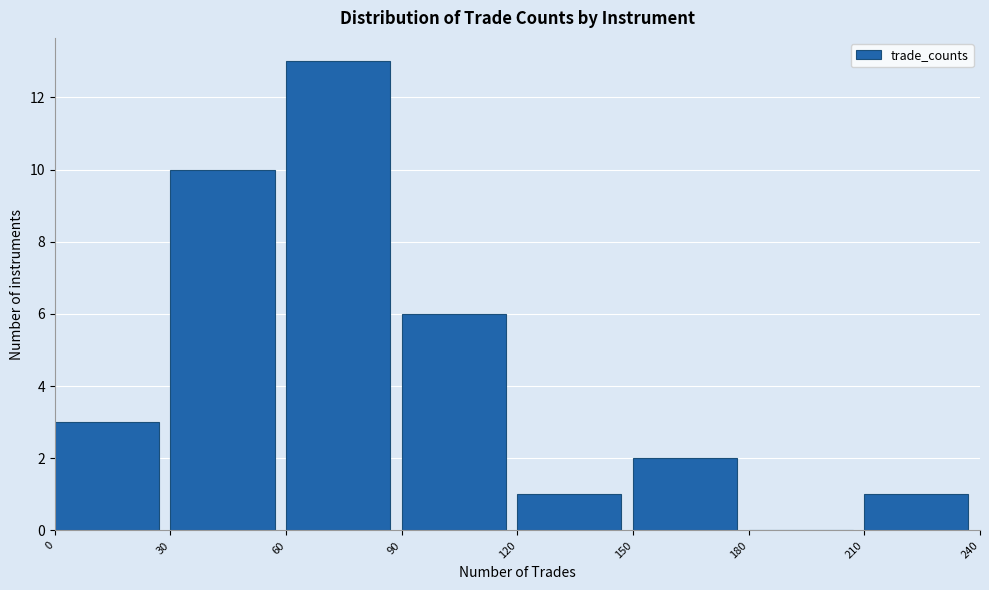

How tall is the bar that spans 30 to 60 on the x-axis? The values are not printed on the chart, so give them approximately, as read against the axis.

10